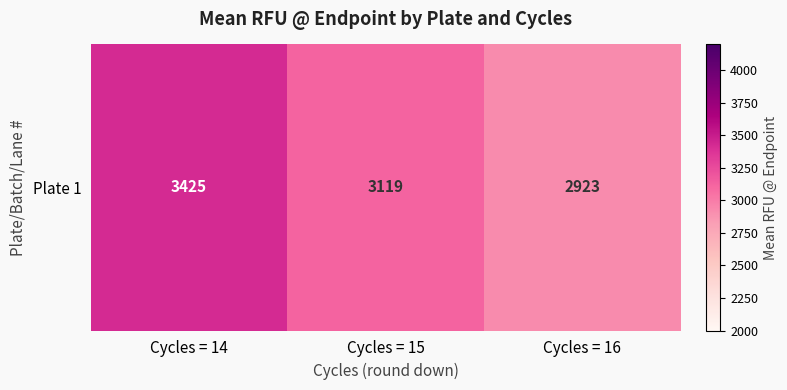

What is the sum of the values at Cycles = 14 and Cycles = 16?

6348.6